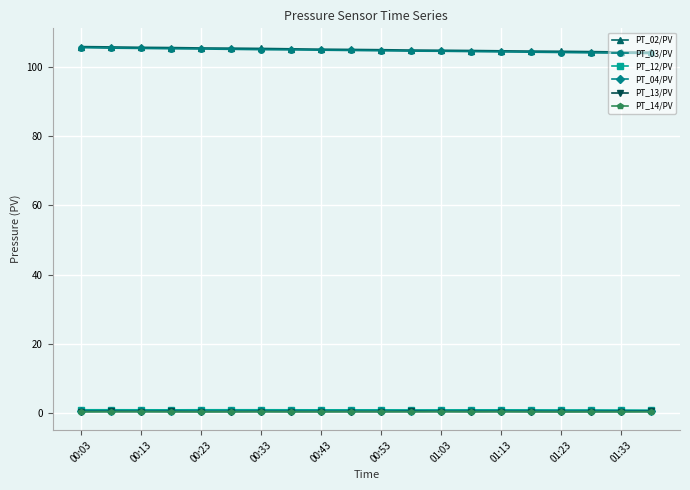

What is the value of the PT_03/PV point at the 3rd from the left?

105.5